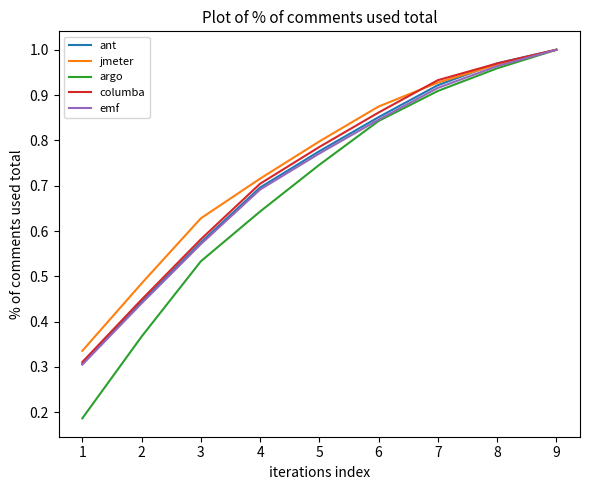

Which category has the lowest value across all series?

1